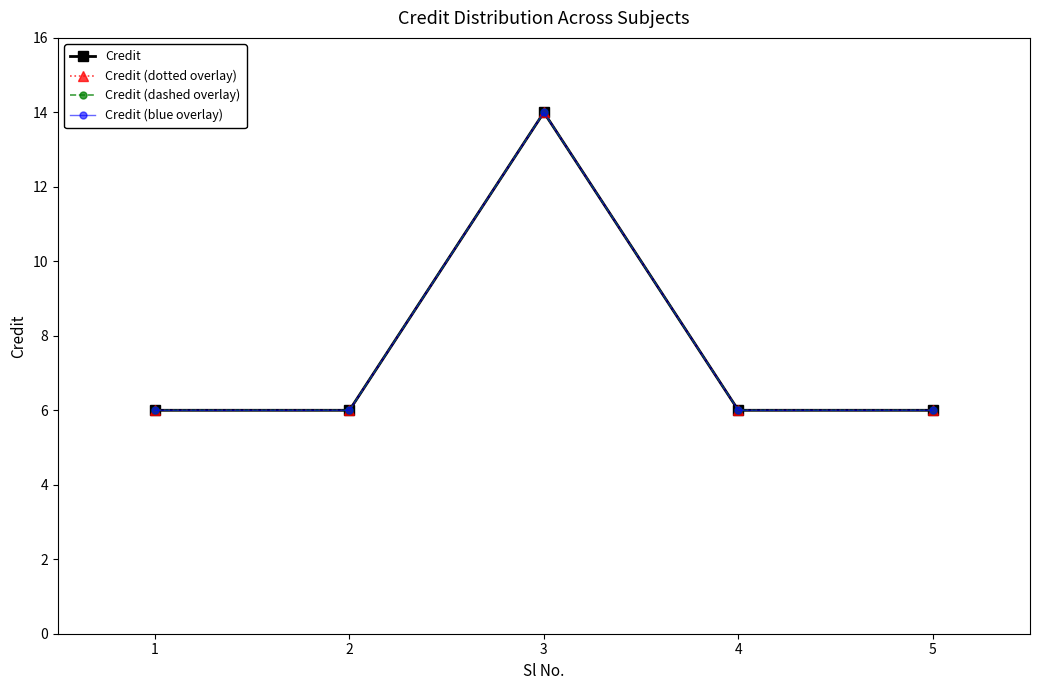

Reading left to right, extract all data points from this chart.

Credit: 6	6	14	6	6
Credit (dotted overlay): 6	6	14	6	6
Credit (dashed overlay): 6	6	14	6	6
Credit (blue overlay): 6	6	14	6	6